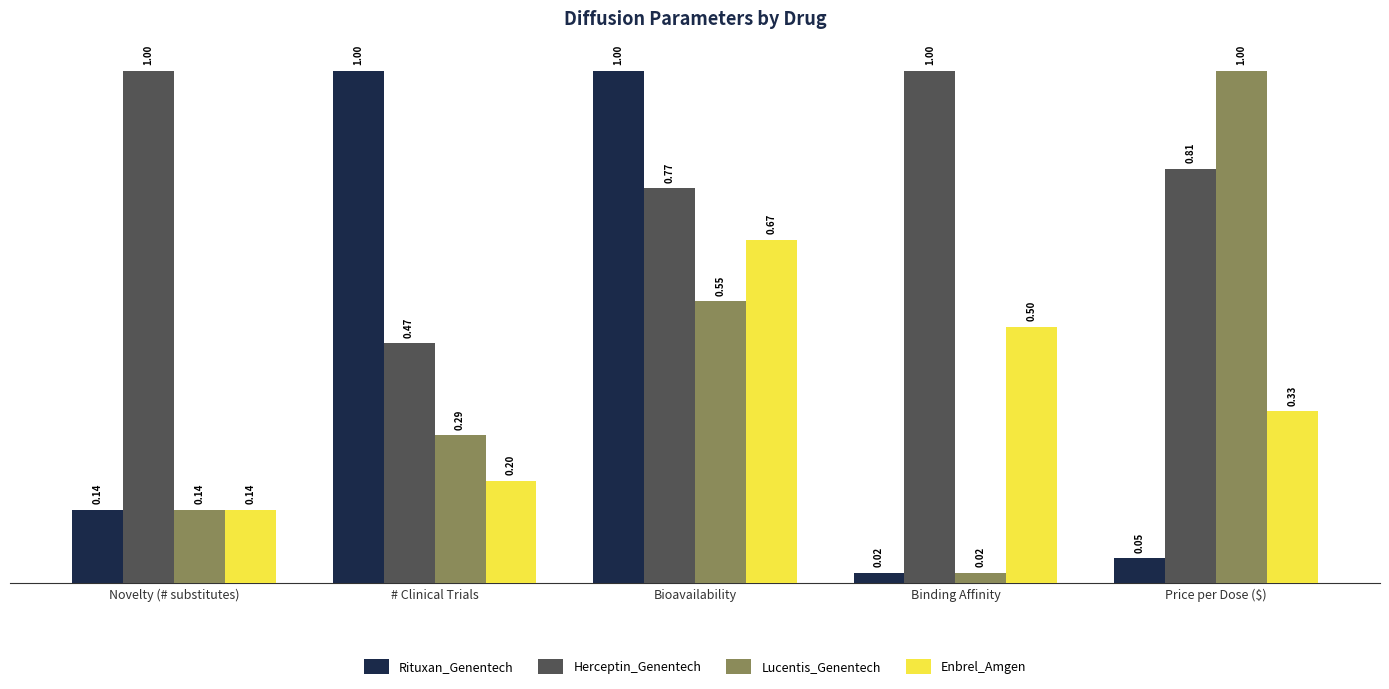

Is the value of Rituxan_Genentech at Novelty (# substitutes) greater than the value of Enbrel_Amgen at # Clinical Trials?

No